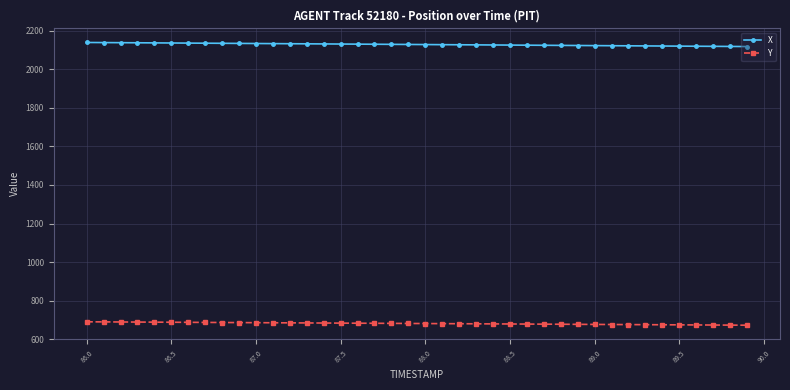

Rank the series by their maximum value, from highest to lowest.

X, Y